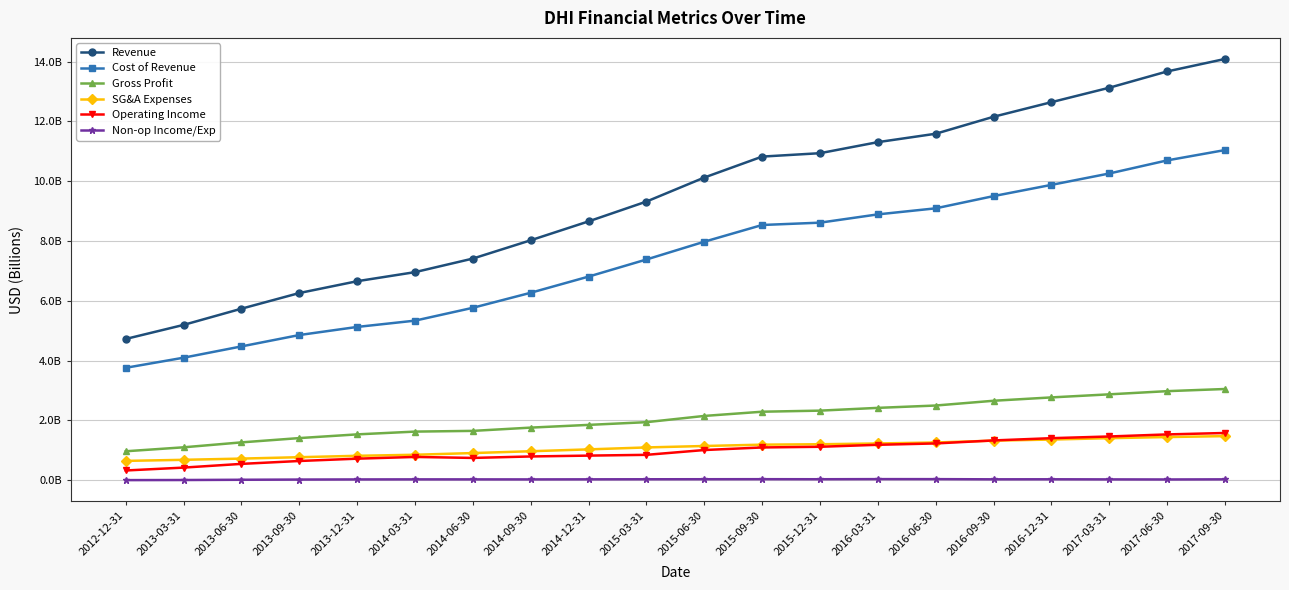

What is the average value of the Cost of Revenue series?

7.4